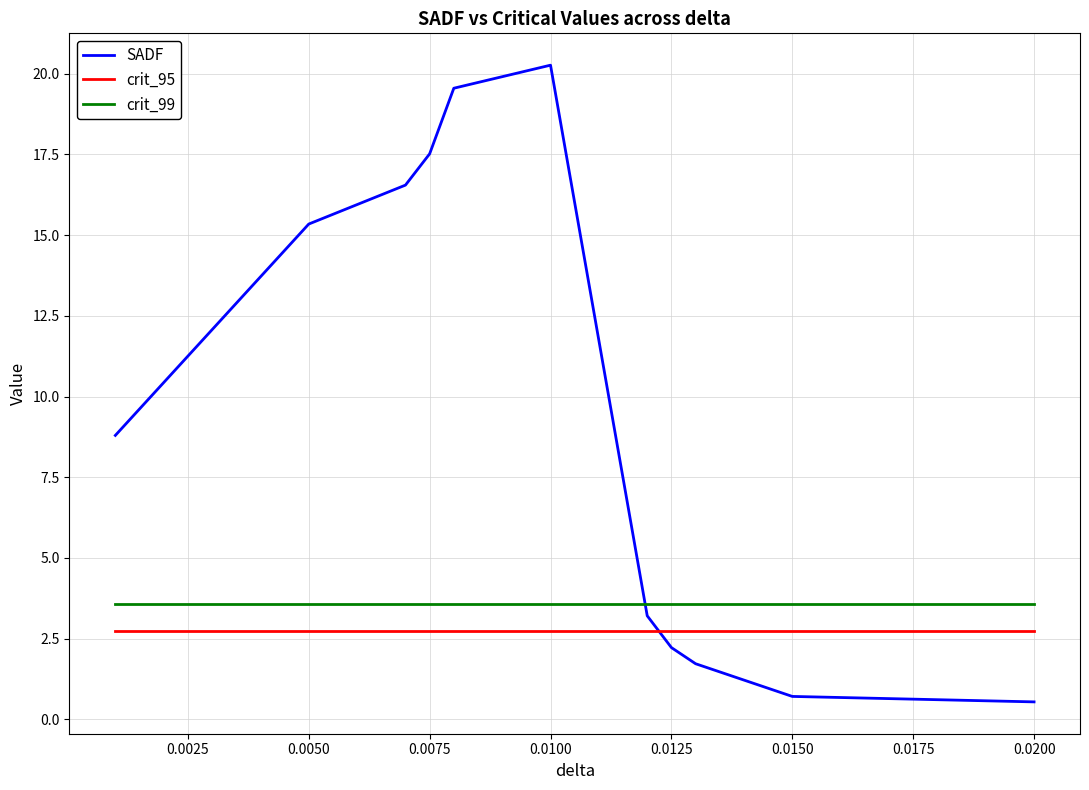

Which series has the largest total across all categories?

SADF